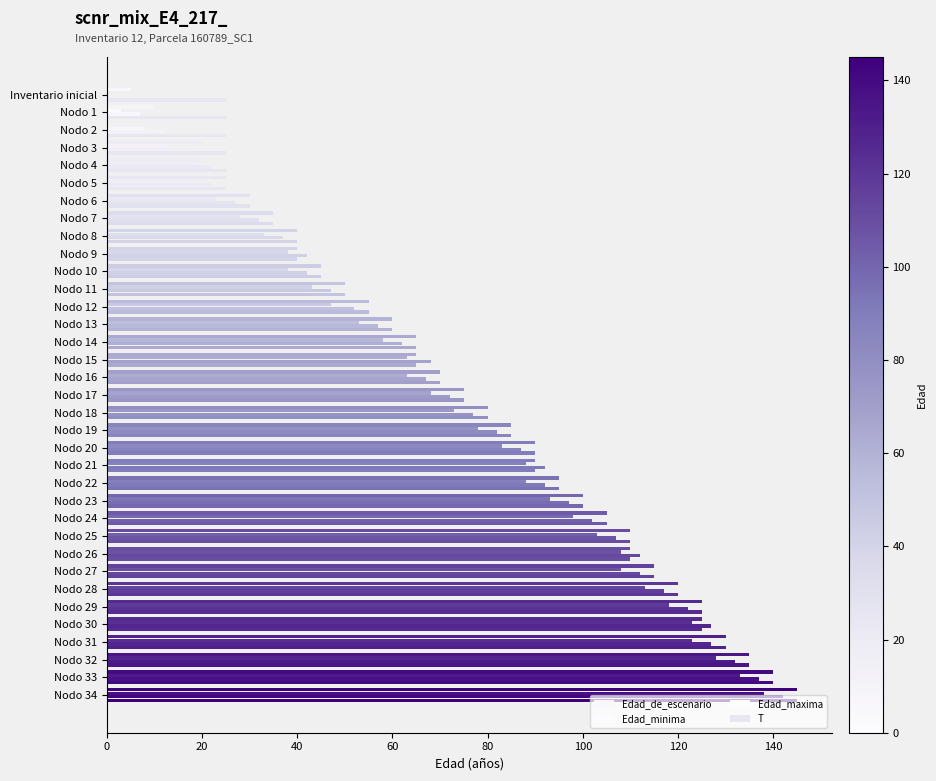

How many distinct data groups are displayed?

4